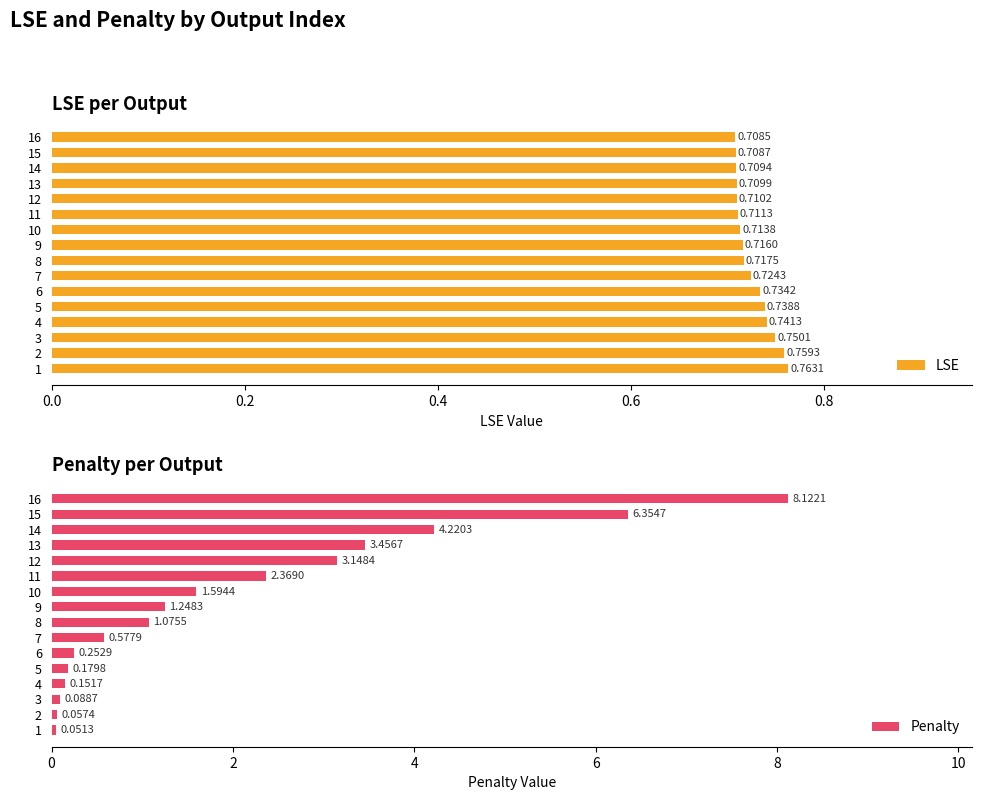

Rank the series by their maximum value, from lowest to highest.

LSE, Penalty